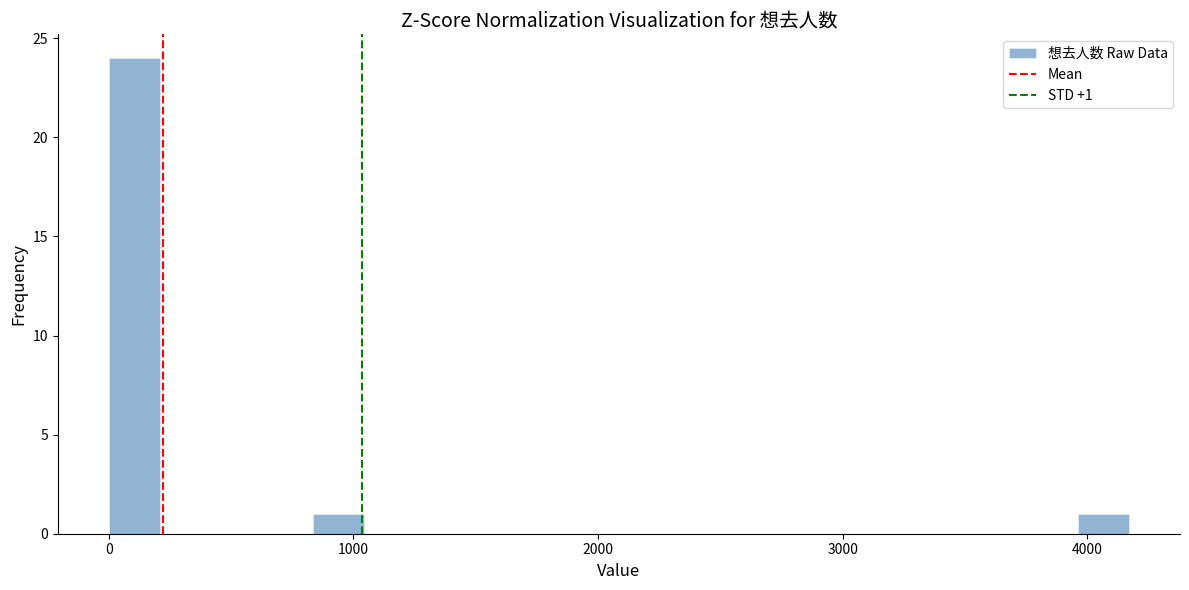

Around what value on the x-axis is the tallest bar? Give the approximate position of its centre, as read against the axis.

100